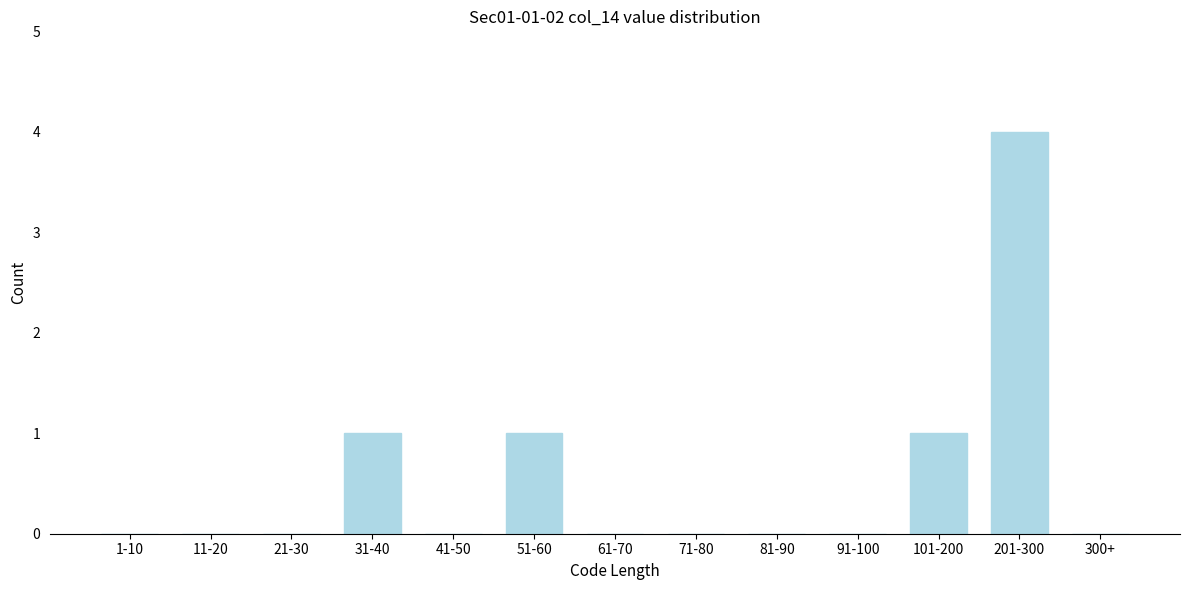

Reading right to left, extract all data points from this chart.

300+=0	201-300=4	101-200=1	91-100=0	81-90=0	71-80=0	61-70=0	51-60=1	41-50=0	31-40=1	21-30=0	11-20=0	1-10=0